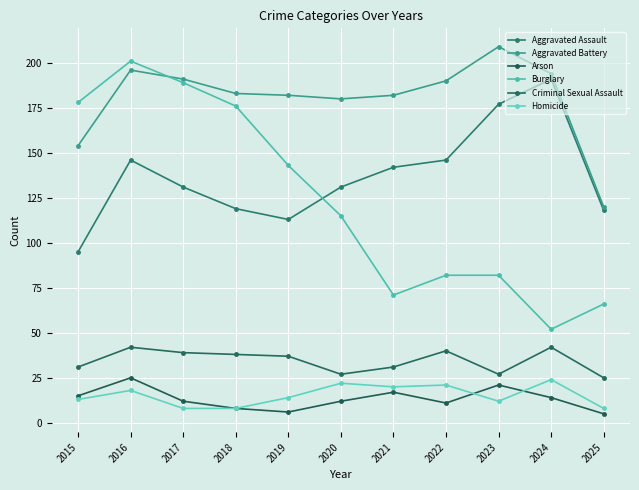

What is the difference between the Arson values at 2016 and 2021?

8